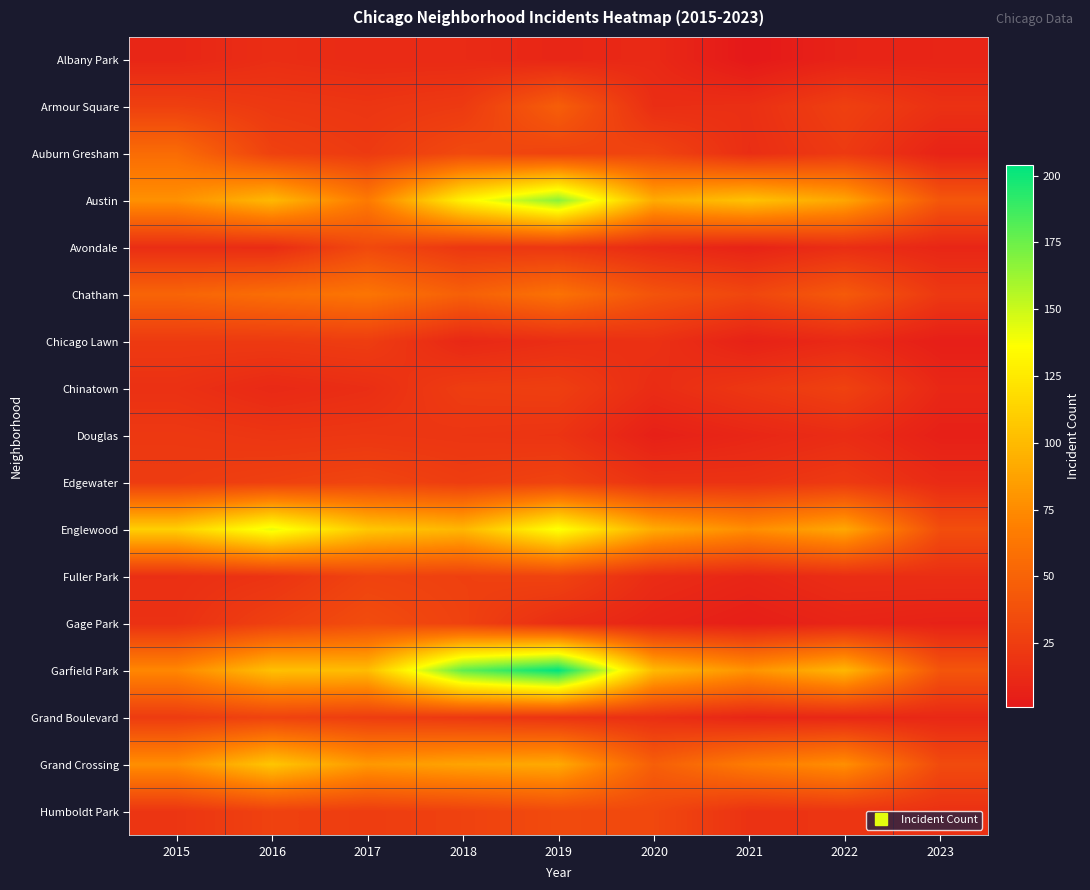

List the series in order of their peak value, highest first.

Garfield Park, Austin, Englewood, Grand Crossing, Chatham, Auburn Gresham, Armour Square, Gage Park, Humboldt Park, Avondale, Edgewater, Fuller Park, Grand Boulevard, Chinatown, Chicago Lawn, Douglas, Albany Park